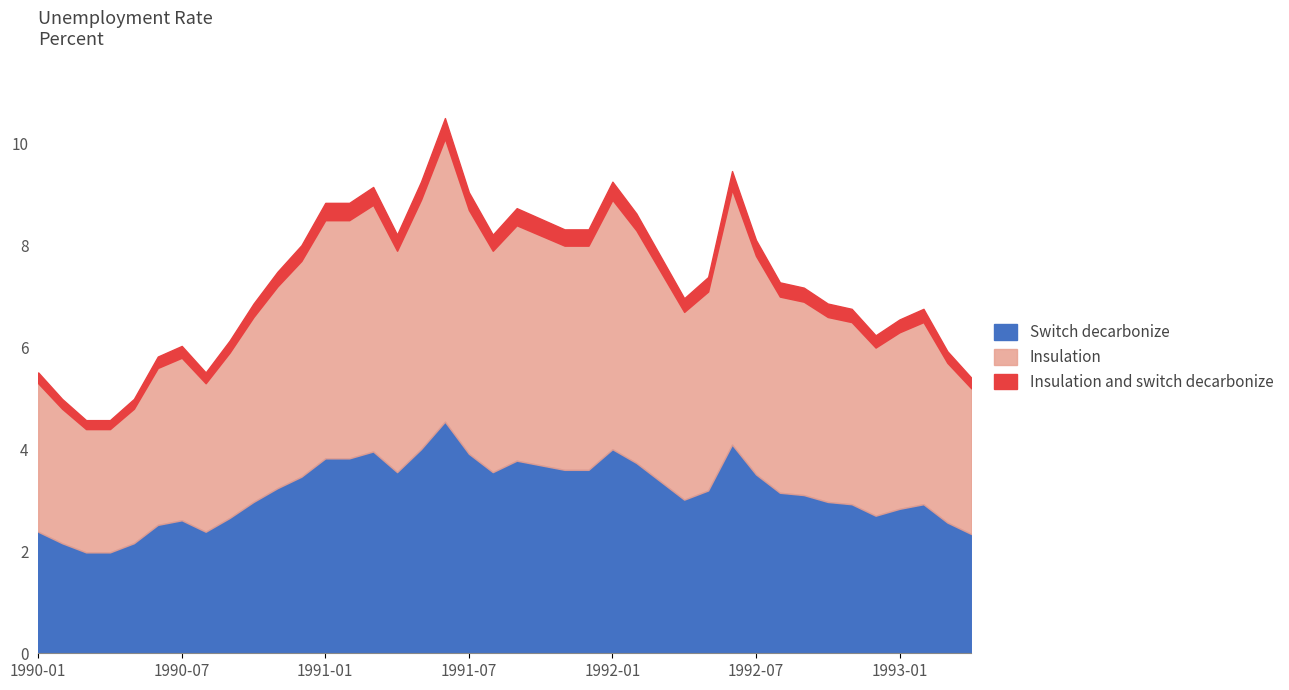

Reading left to right, extract all data points from this chart.

1990-01=5.3	1990-02=4.8	1990-03=4.4	1990-04=4.4	1990-05=4.8	1990-06=5.6	1990-07=5.8	1990-08=5.3	1990-09=5.9	1990-10=6.6	1990-11=7.2	1990-12=7.7	1991-01=8.5	1991-02=8.5	1991-03=8.8	1991-04=7.9	1991-05=8.9	1991-06=10.1	1991-07=8.7	1991-08=7.9	1991-09=8.4	1991-10=8.2	1991-11=8.0	1991-12=8.0	1992-01=8.9	1992-02=8.3	1992-03=7.5	1992-04=6.7	1992-05=7.1	1992-06=9.1	1992-07=7.8	1992-08=7.0	1992-09=6.9	1992-10=6.6	1992-11=6.5	1992-12=6.0	1993-01=6.3	1993-02=6.5	1993-03=5.7	1993-04=5.2